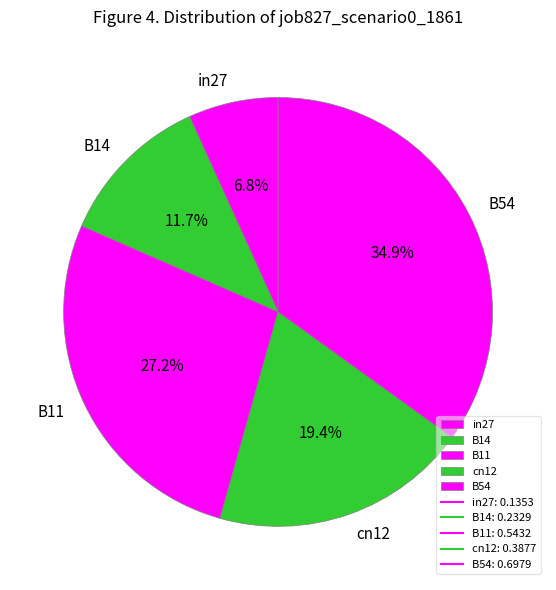

To the nearest percent, what percentage of the pie is B14?

12%